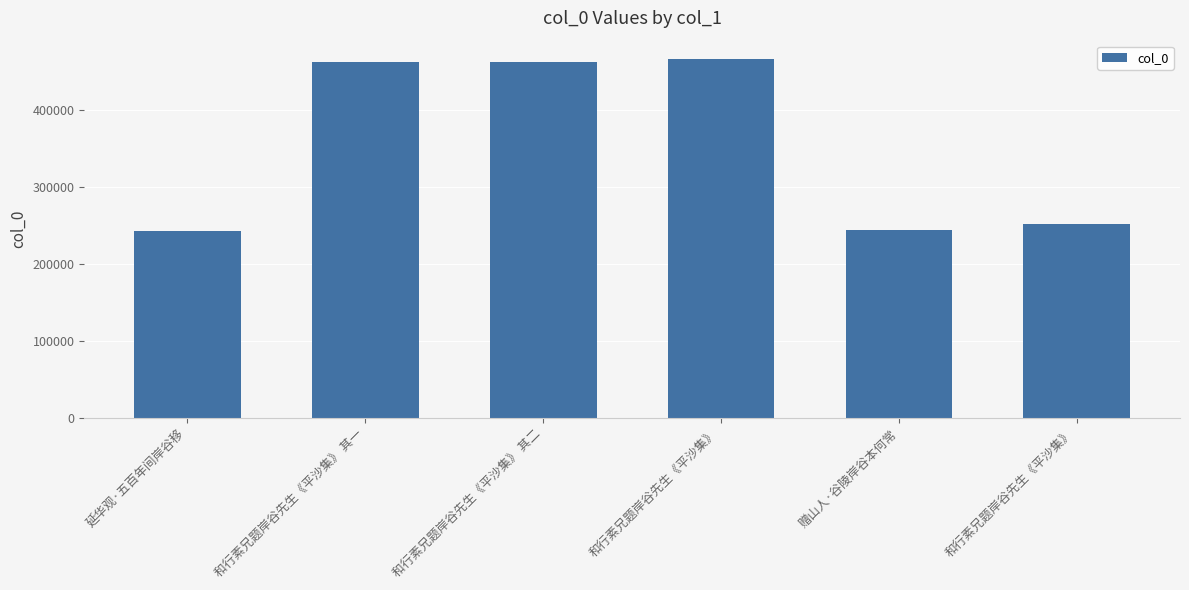

What is the change in value from 和行素兄题岸谷先生《平沙集》 to 和行素兄题岸谷先生《平沙集》?

-214695